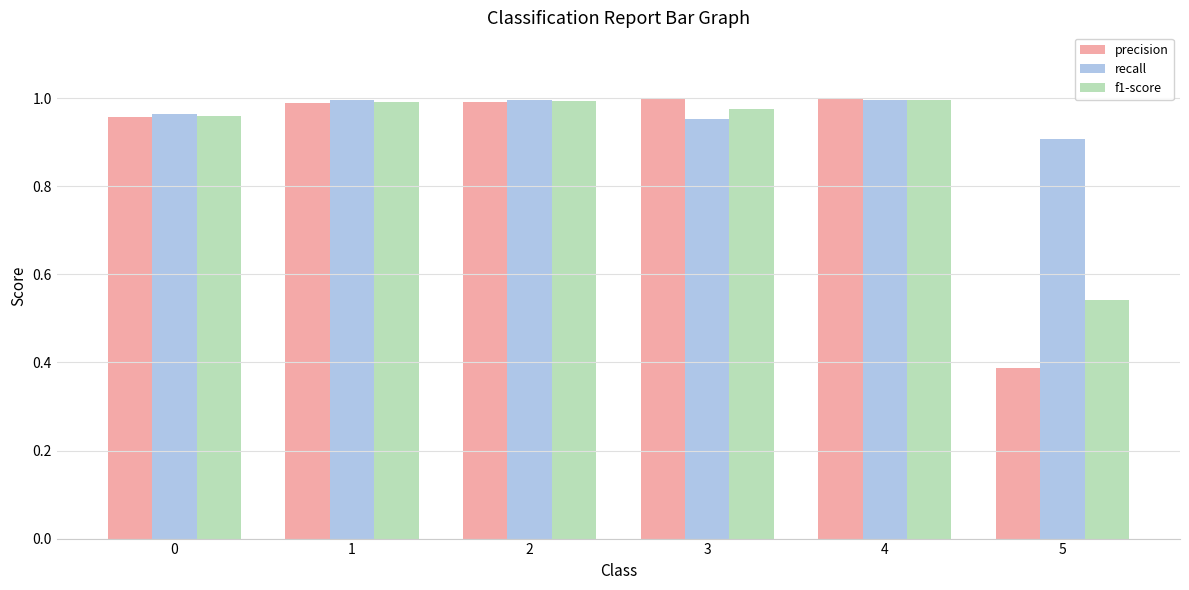

What is the sum of the recall values at 4 and 1?

2.0